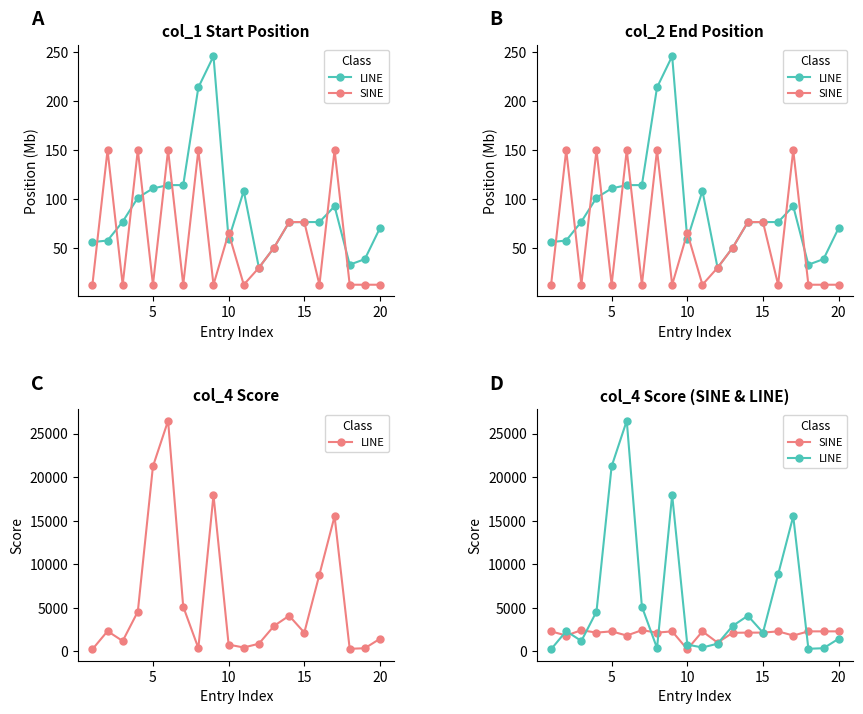

The value of LINE at 20 is 2574. True or false?

False